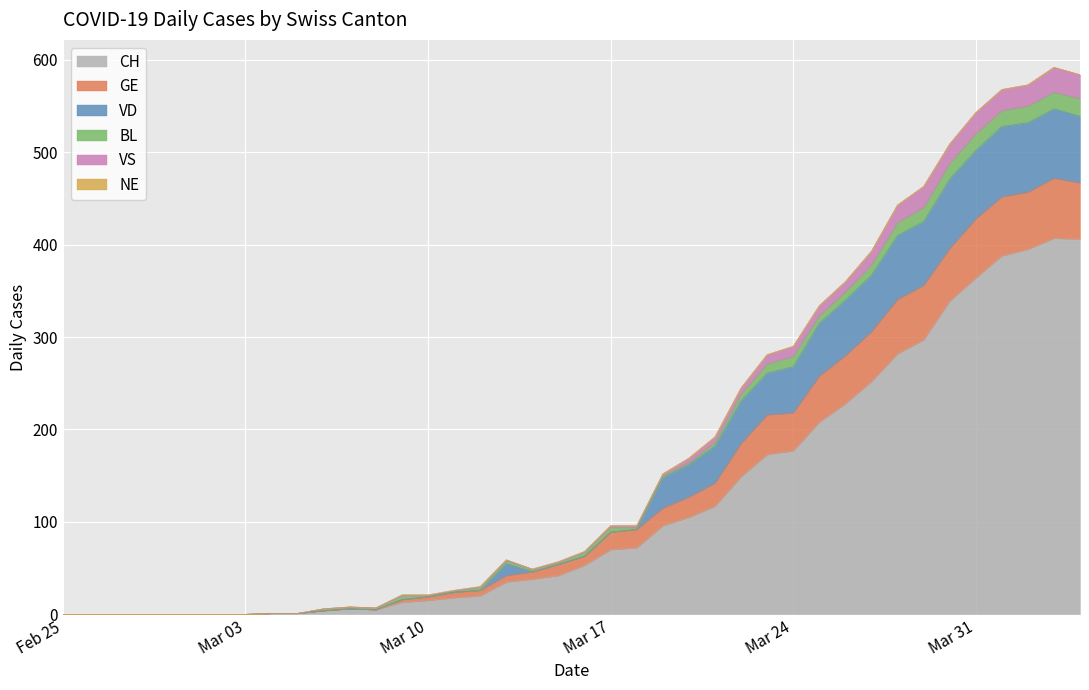

What is the maximum value for CH?

407